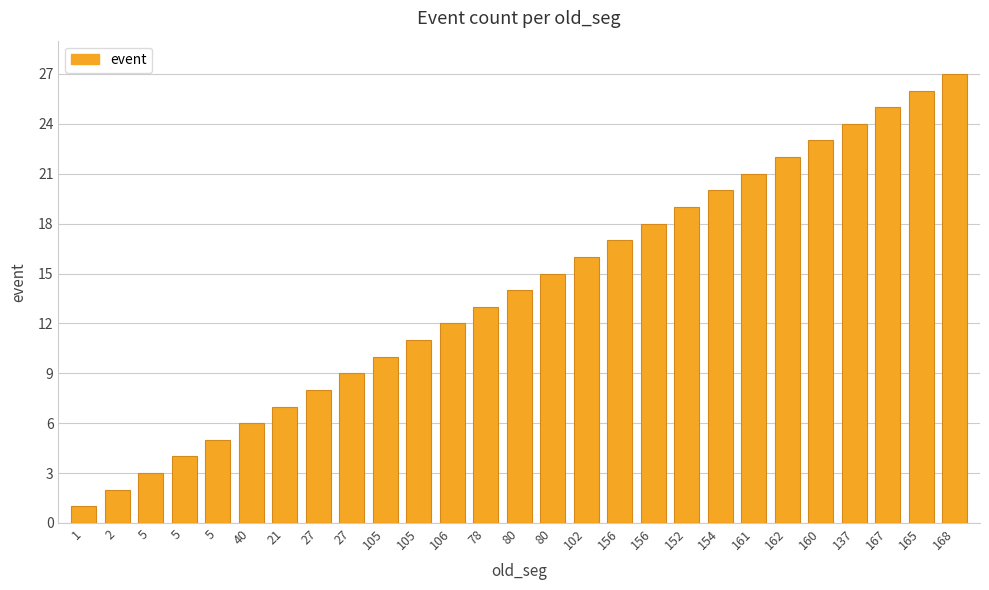

Reading left to right, transcribe all the data shown in this chart.

1=1	2=2	5=3	5=4	5=5	40=6	21=7	27=8	27=9	105=10	105=11	106=12	78=13	80=14	80=15	102=16	156=17	156=18	152=19	154=20	161=21	162=22	160=23	137=24	167=25	165=26	168=27